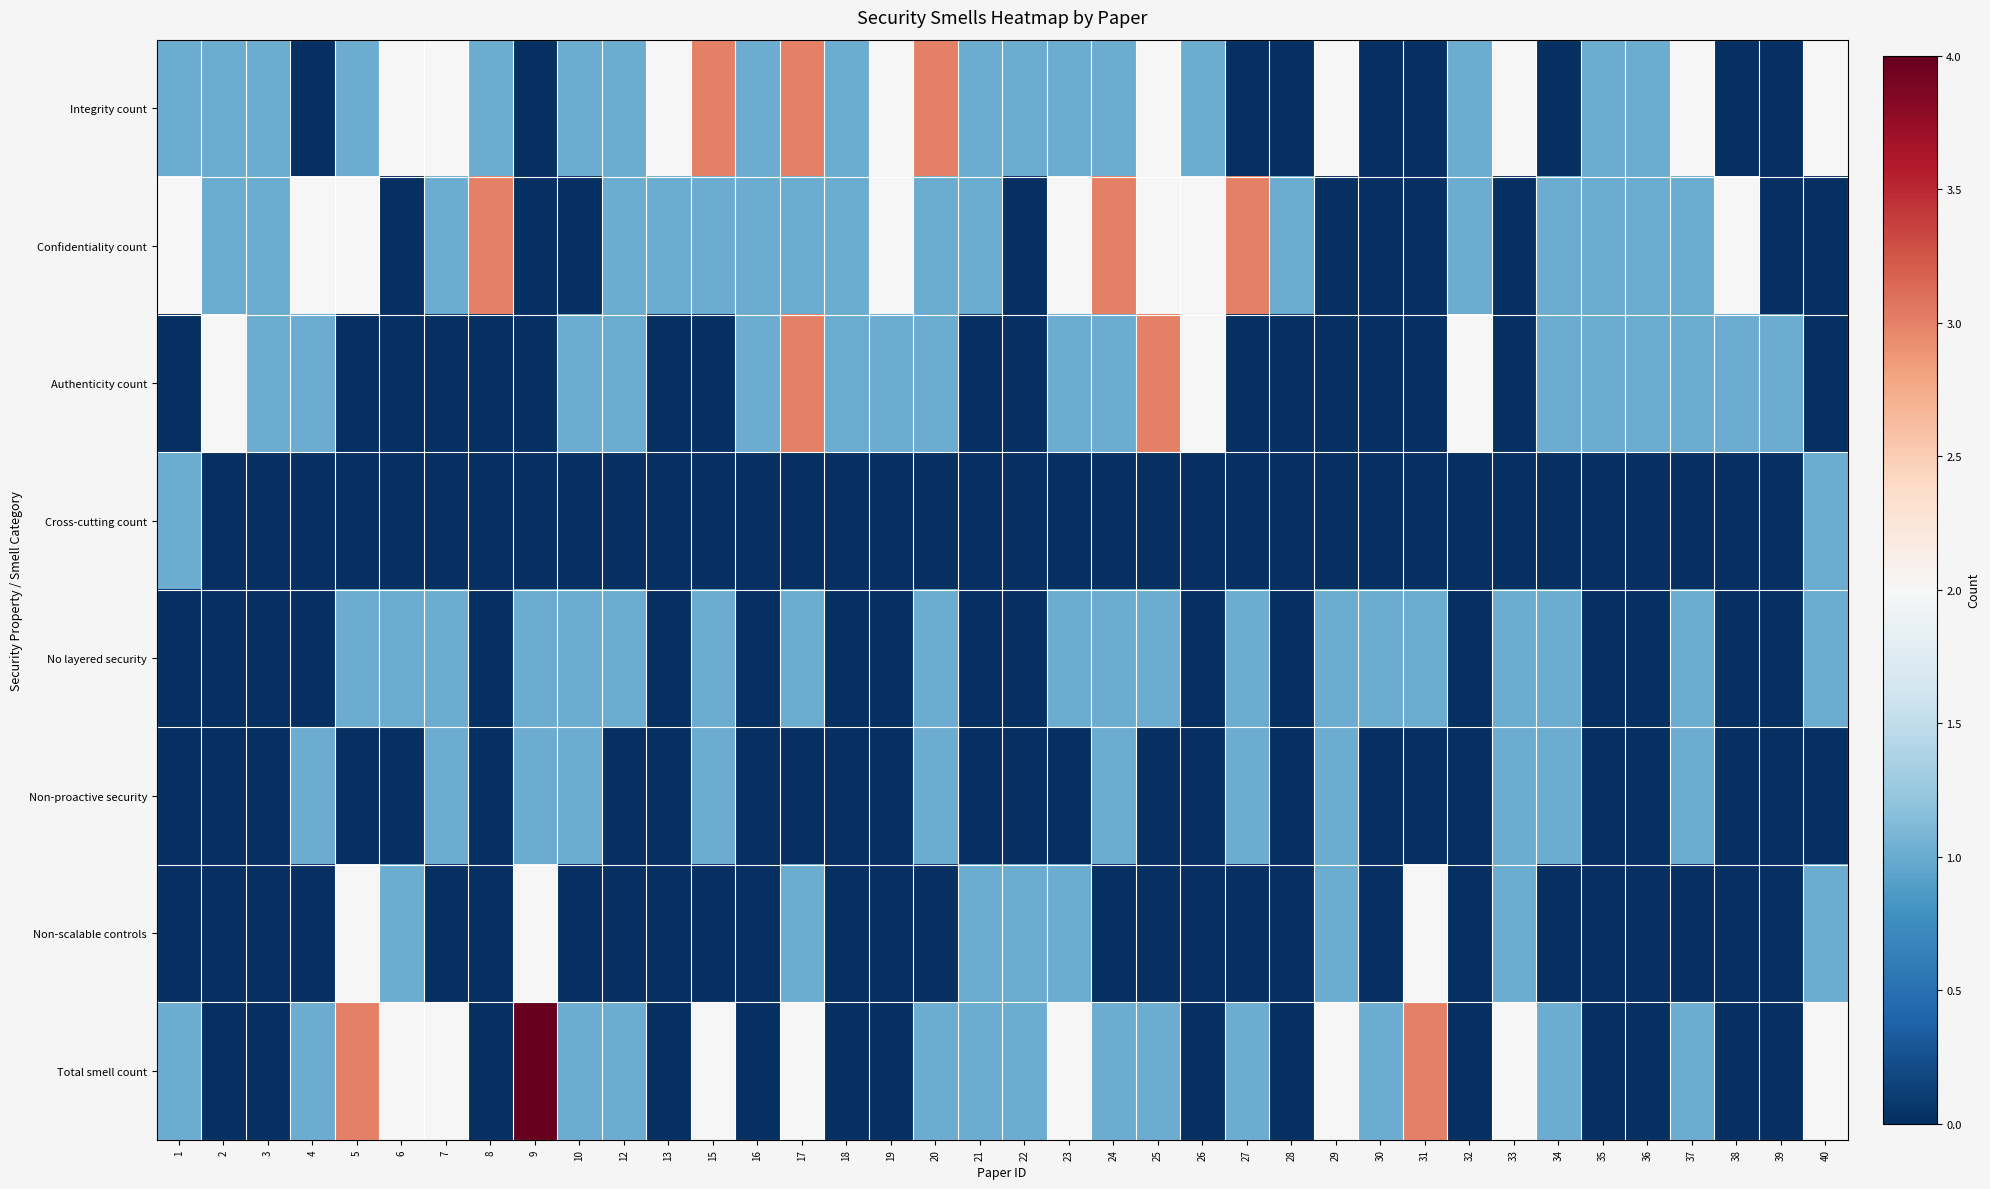

Reading right to left, extract all data points from this chart.

Integrity count: 40=2	39=0	38=0	37=2	36=1	35=1	34=0	33=2	32=1	31=0	30=0	29=2	28=0	27=0	26=1	25=2	24=1	23=1	22=1	21=1	20=3	19=2	18=1	17=3	16=1	15=3	13=2	12=1	10=1	9=0	8=1	7=2	6=2	5=1	4=0	3=1	2=1	1=1
Confidentiality count: 40=0	39=0	38=2	37=1	36=1	35=1	34=1	33=0	32=1	31=0	30=0	29=0	28=1	27=3	26=2	25=2	24=3	23=2	22=0	21=1	20=1	19=2	18=1	17=1	16=1	15=1	13=1	12=1	10=0	9=0	8=3	7=1	6=0	5=2	4=2	3=1	2=1	1=2
Authenticity count: 40=0	39=1	38=1	37=1	36=1	35=1	34=1	33=0	32=2	31=0	30=0	29=0	28=0	27=0	26=2	25=3	24=1	23=1	22=0	21=0	20=1	19=1	18=1	17=3	16=1	15=0	13=0	12=1	10=1	9=0	8=0	7=0	6=0	5=0	4=1	3=1	2=2	1=0
Cross-cutting count: 40=1	39=0	38=0	37=0	36=0	35=0	34=0	33=0	32=0	31=0	30=0	29=0	28=0	27=0	26=0	25=0	24=0	23=0	22=0	21=0	20=0	19=0	18=0	17=0	16=0	15=0	13=0	12=0	10=0	9=0	8=0	7=0	6=0	5=0	4=0	3=0	2=0	1=1
No layered security: 40=1	39=0	38=0	37=1	36=0	35=0	34=1	33=1	32=0	31=1	30=1	29=1	28=0	27=1	26=0	25=1	24=1	23=1	22=0	21=0	20=1	19=0	18=0	17=1	16=0	15=1	13=0	12=1	10=1	9=1	8=0	7=1	6=1	5=1	4=0	3=0	2=0	1=0
Non-proactive security: 40=0	39=0	38=0	37=1	36=0	35=0	34=1	33=1	32=0	31=0	30=0	29=1	28=0	27=1	26=0	25=0	24=1	23=0	22=0	21=0	20=1	19=0	18=0	17=0	16=0	15=1	13=0	12=0	10=1	9=1	8=0	7=1	6=0	5=0	4=1	3=0	2=0	1=0
Non-scalable controls: 40=1	39=0	38=0	37=0	36=0	35=0	34=0	33=1	32=0	31=2	30=0	29=1	28=0	27=0	26=0	25=0	24=0	23=1	22=1	21=1	20=0	19=0	18=0	17=1	16=0	15=0	13=0	12=0	10=0	9=2	8=0	7=0	6=1	5=2	4=0	3=0	2=0	1=0
Total smell count: 40=2	39=0	38=0	37=1	36=0	35=0	34=1	33=2	32=0	31=3	30=1	29=2	28=0	27=1	26=0	25=1	24=1	23=2	22=1	21=1	20=1	19=0	18=0	17=2	16=0	15=2	13=0	12=1	10=1	9=4	8=0	7=2	6=2	5=3	4=1	3=0	2=0	1=1